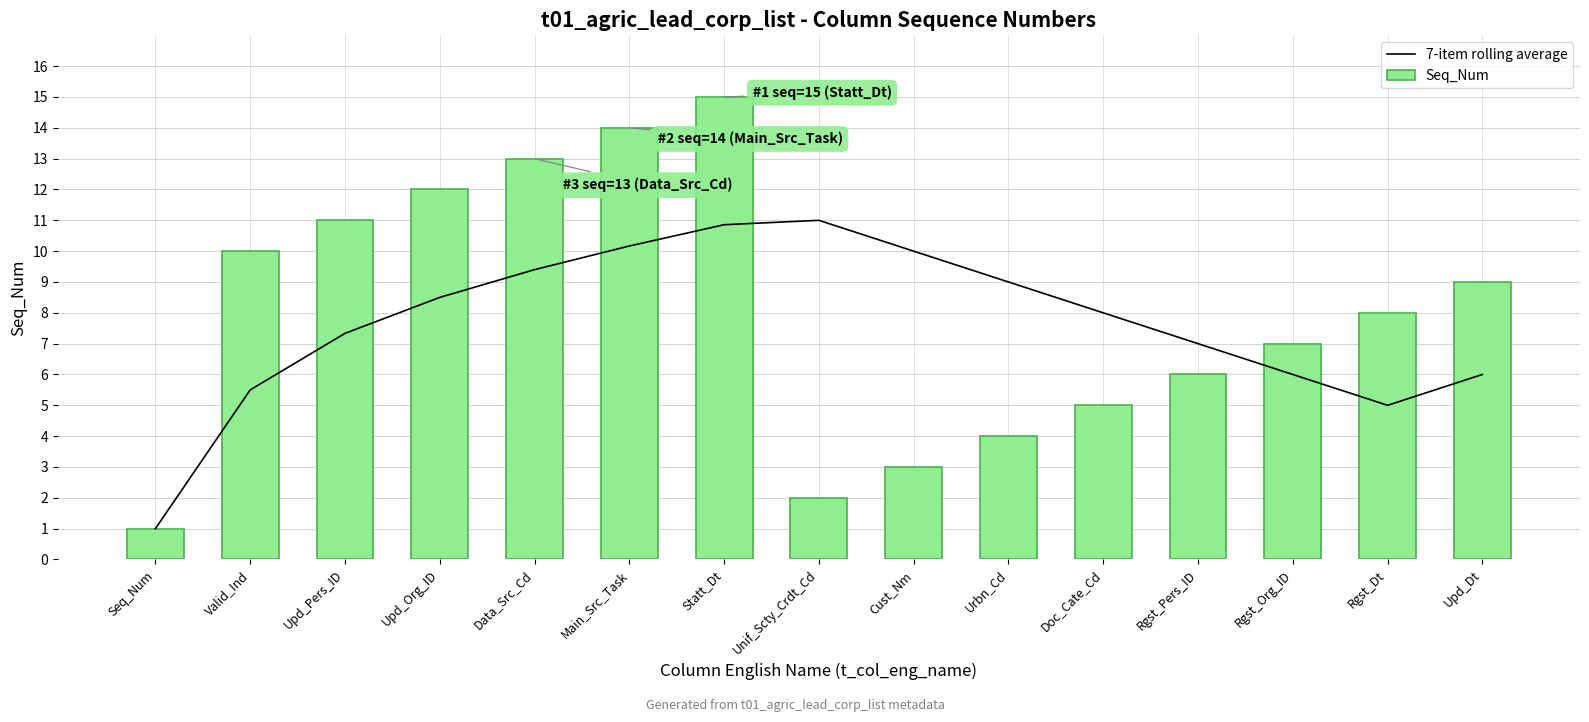

What is the difference between the 7-item rolling average values at Urbn_Cd and Unif_Scty_Crdt_Cd?

2.0